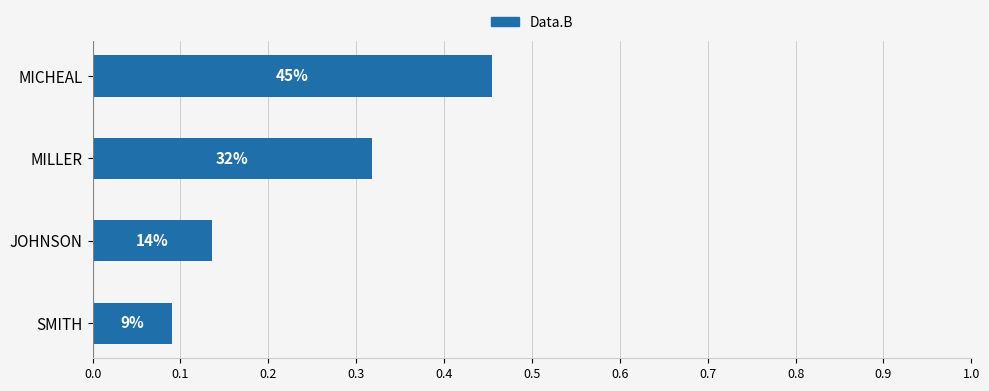

How many bars are there in total?

4